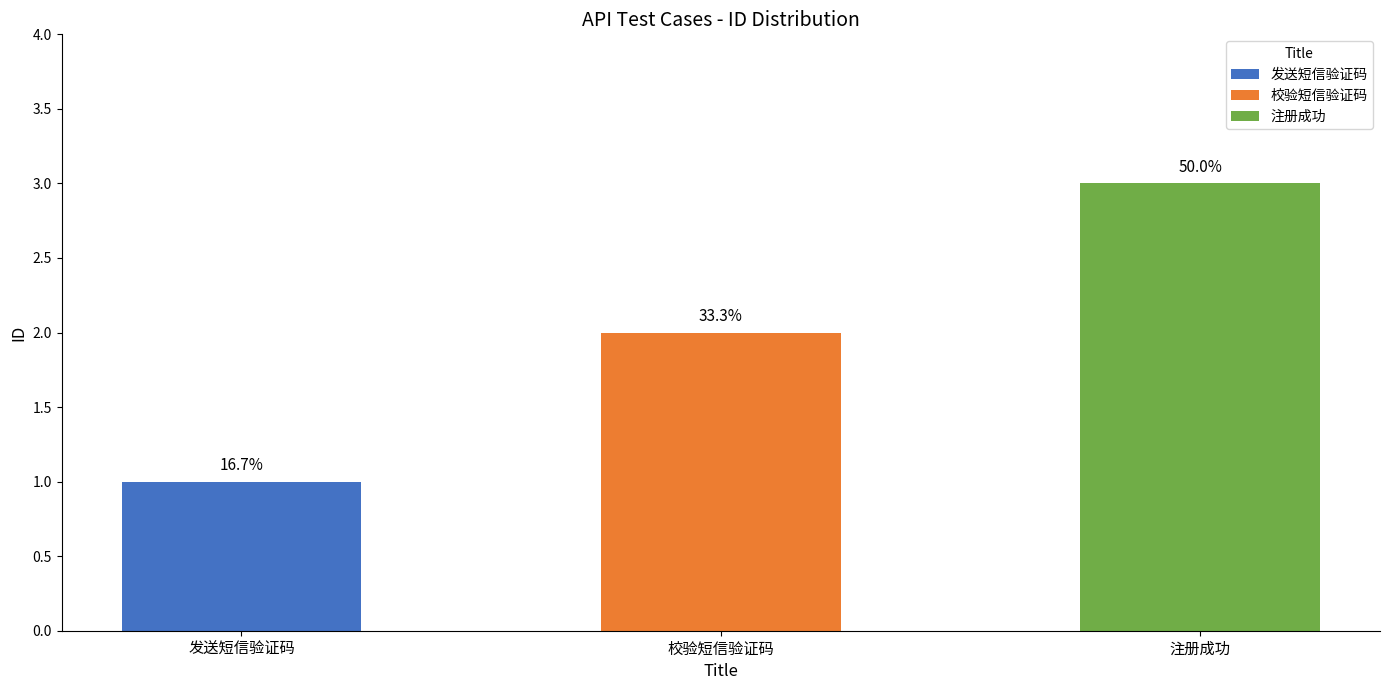

What is the maximum value shown in the chart?

3